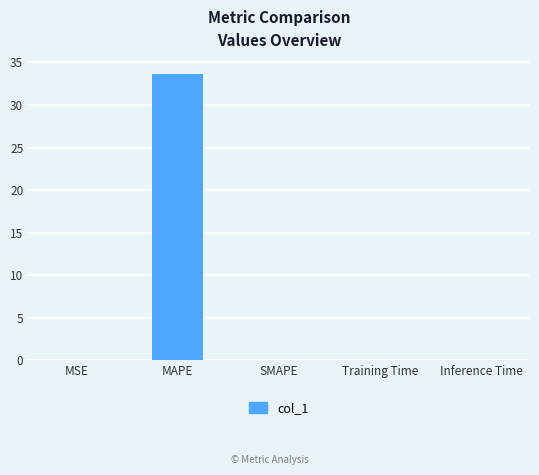

What is the approximate value at MAPE?

33.7